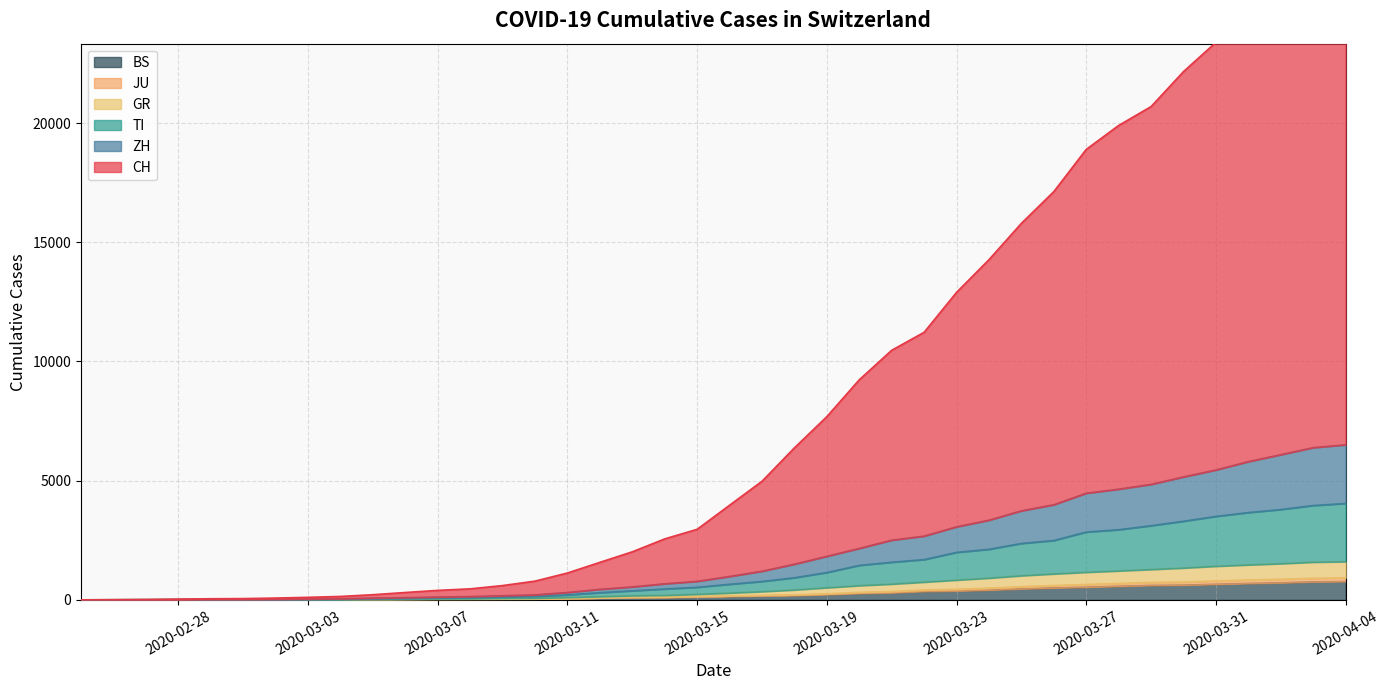

Reading left to right, extract all data points from this chart.

CH: 0	7	15	31	46	53	75	106	143	216	308	397	462	599	786	1126	1573	2015	2557	2959	3969	4974	6375	7686	9232	10470	11224	12899	14271	15795	17127	18898	19902	20695	22162	23390	24777	26151	27421	28109
ZH: 0	3	7	11	16	17	25	36	46	75	92	119	137	173	209	309	441	543	674	776	980	1200	1496	1825	2157	2503	2673	3064	3341	3734	3989	4472	4643	4844	5157	5448	5798	6089	6386	6504
TI: 0	3	5	9	10	10	15	23	31	52	63	85	97	124	147	208	301	380	456	526	654	771	928	1146	1446	1578	1689	1991	2120	2366	2489	2845	2942	3111	3298	3501	3662	3789	3958	4043
GR: 0	2	4	8	8	8	11	15	18	27	35	44	48	63	72	100	138	174	191	233	286	345	417	508	597	662	744	829	911	1012	1088	1157	1215	1274	1336	1410	1467	1518	1581	1601
JU: 0	0	2	2	2	2	2	5	5	12	19	26	29	35	40	56	85	109	118	140	168	193	213	256	314	351	417	443	492	554	601	644	688	732	745	793	832	863	903	921
BS: 0	0	1	1	1	1	1	3	3	8	15	21	24	28	33	49	73	92	100	121	143	164	181	220	270	297	356	374	410	462	501	530	569	605	617	653	687	714	754	767